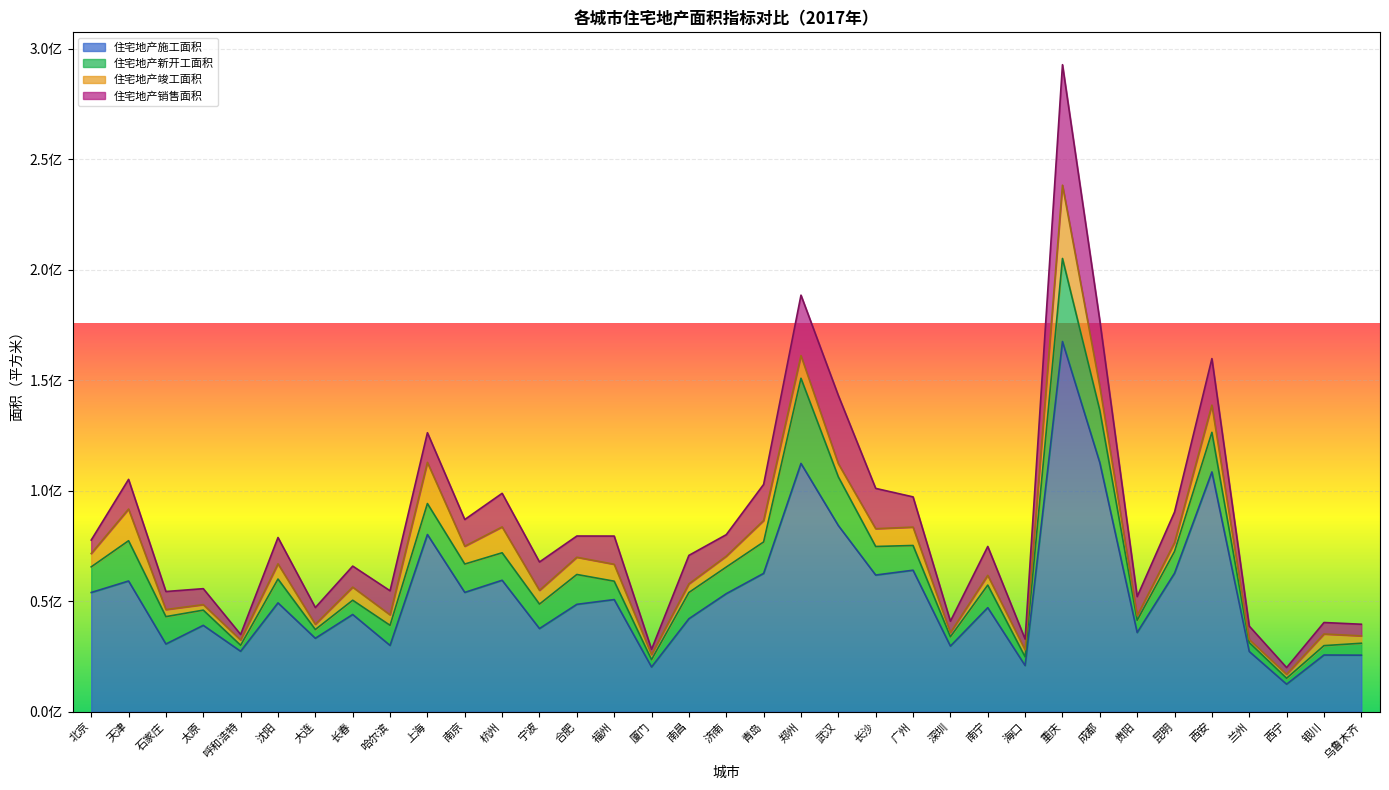

True or false: 住宅地产新开工面积 and 住宅地产施工面积 cross at least once.

False